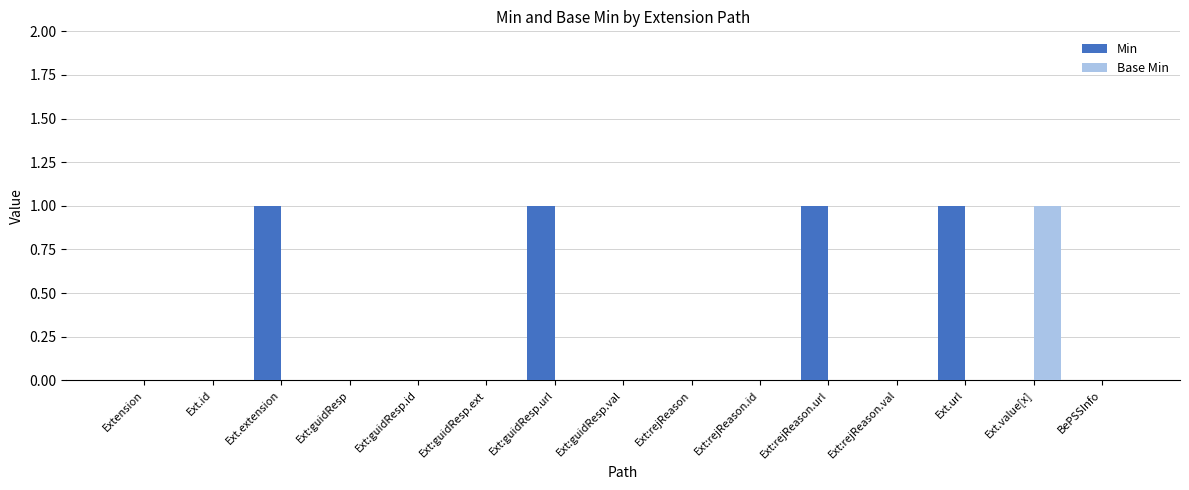

Which category has the highest value in the Base Min series?

Ext.value[x]